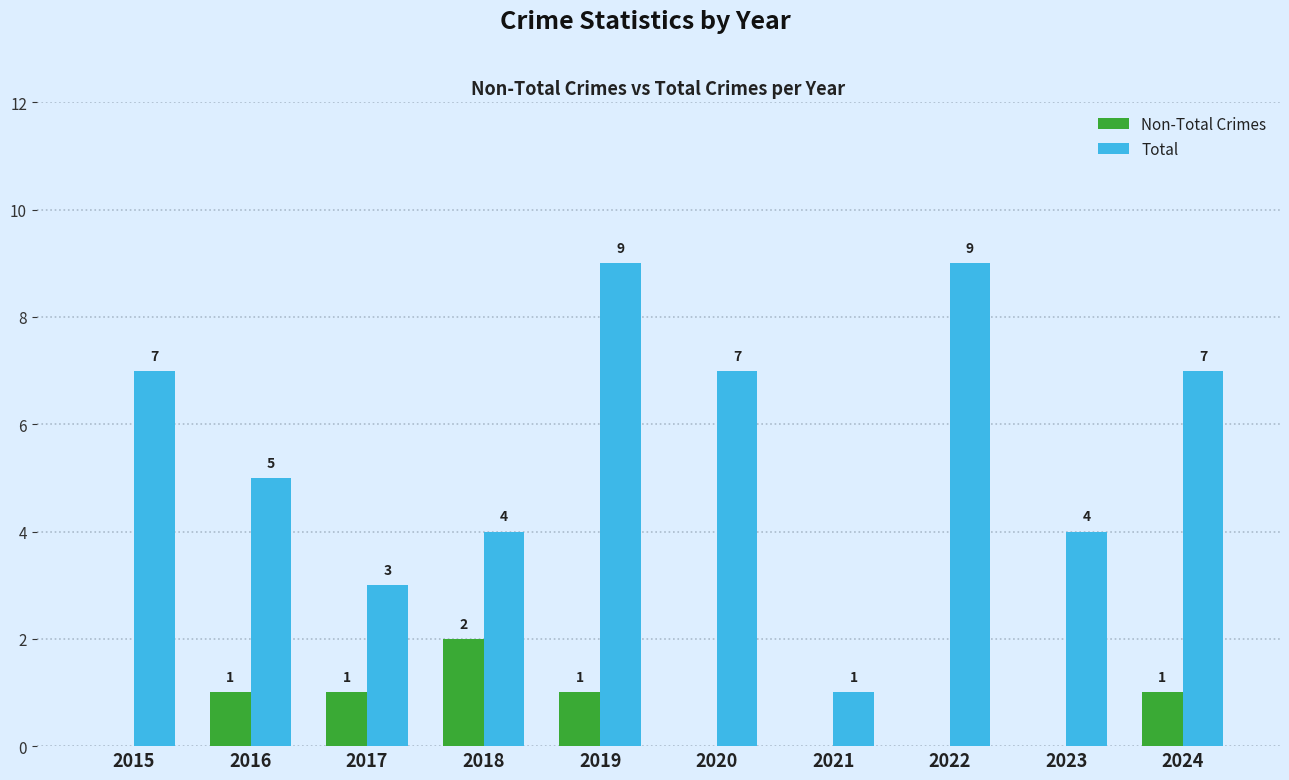

Is the value of Non-Total Crimes at 2023 greater than the value of Total at 2020?

No